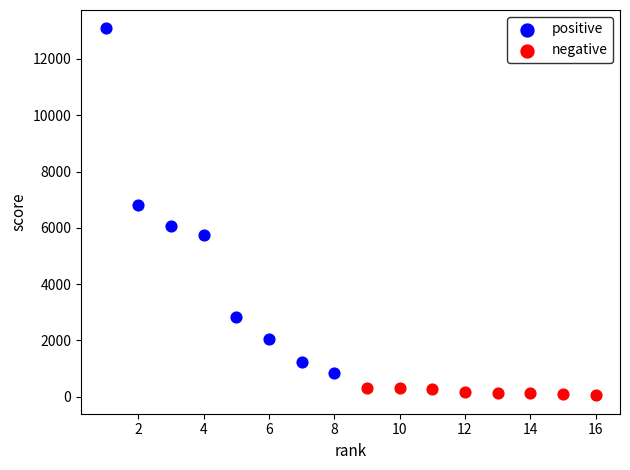

Which series reaches the maximum Y coordinate?

positive